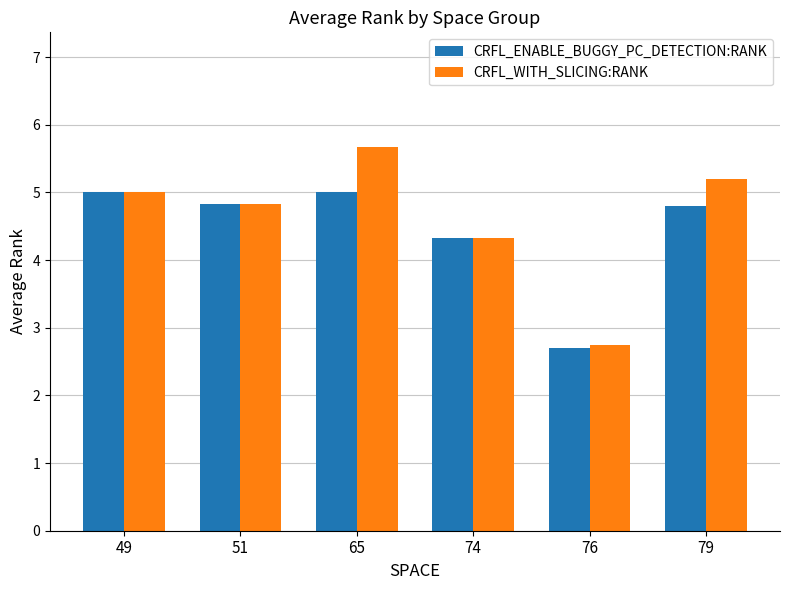

Reading left to right, extract all data points from this chart.

CRFL_ENABLE_BUGGY_PC_DETECTION:RANK: 49=5.0	51=4.8	65=5.0	74=4.3	76=2.7	79=4.8
CRFL_WITH_SLICING:RANK: 49=5.0	51=4.8	65=5.7	74=4.3	76=2.7	79=5.2